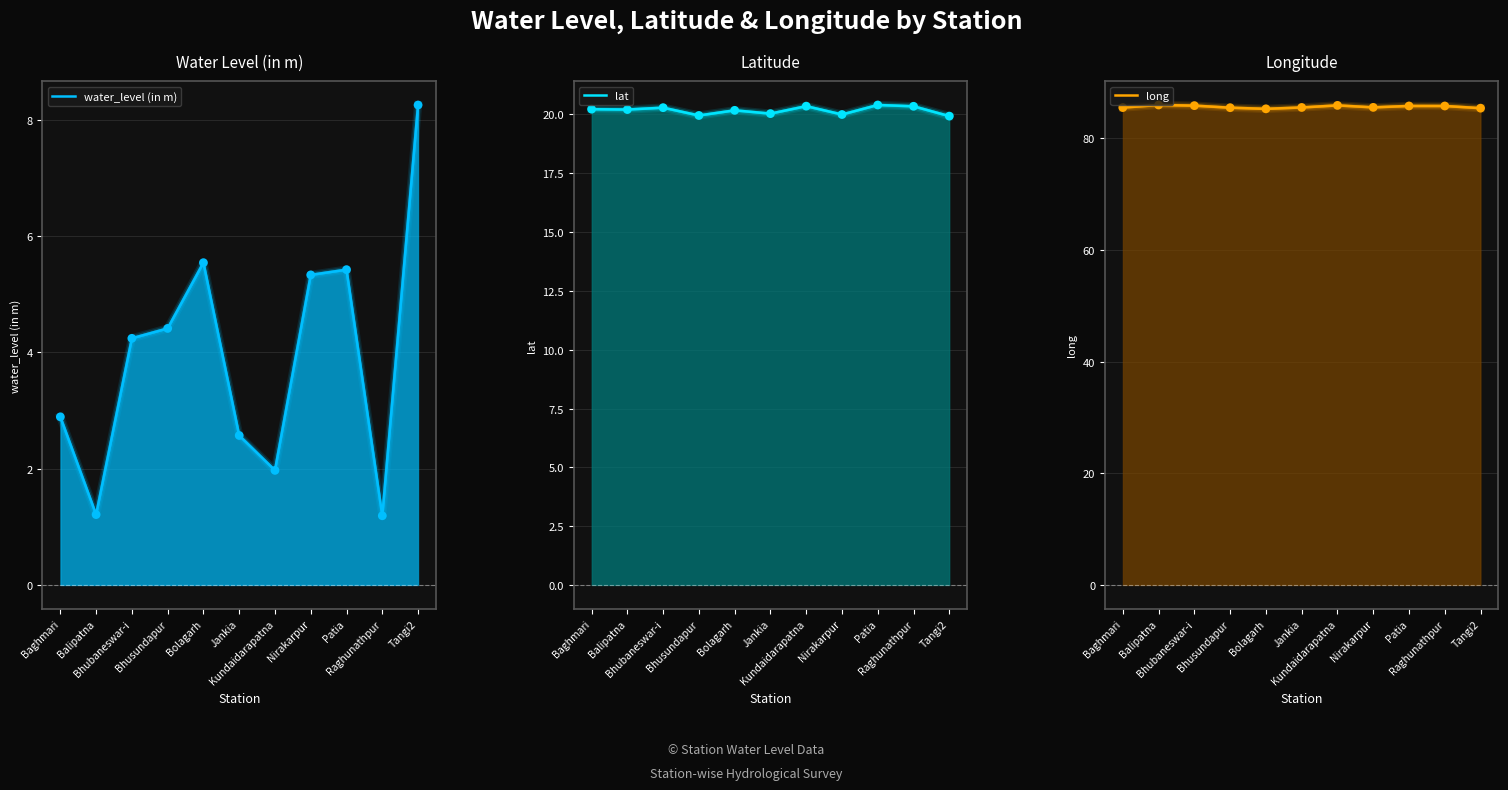

At which category is the sum across all series the highest?

Tangi2